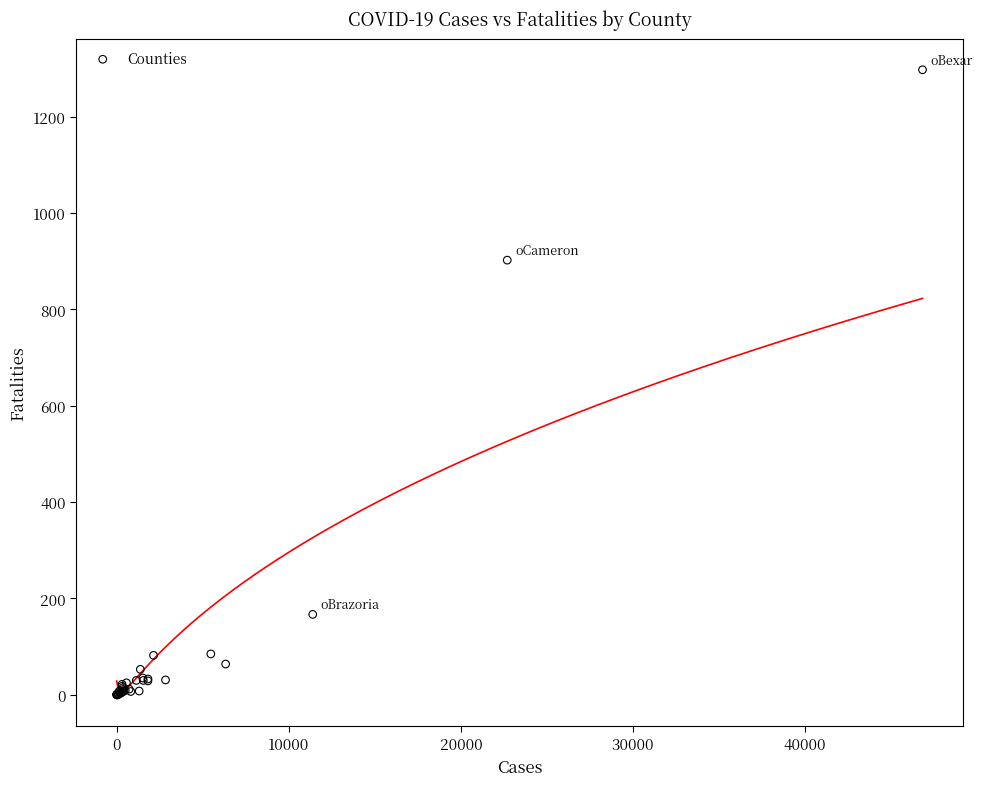

What Y value in the scatter plot is closest to 648?

902